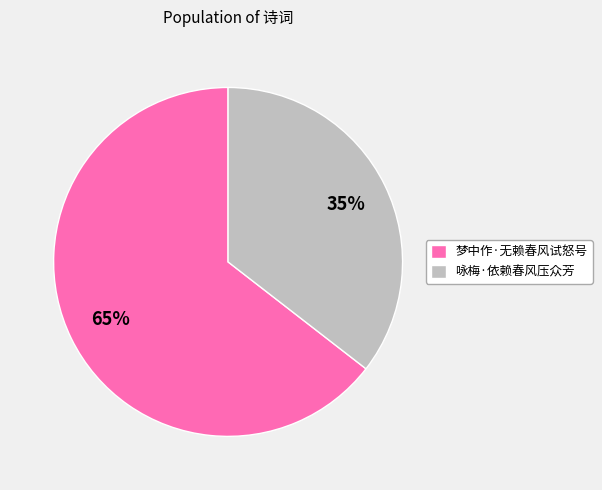

What is the largest slice in the pie chart?

梦中作·无赖春风试怒号